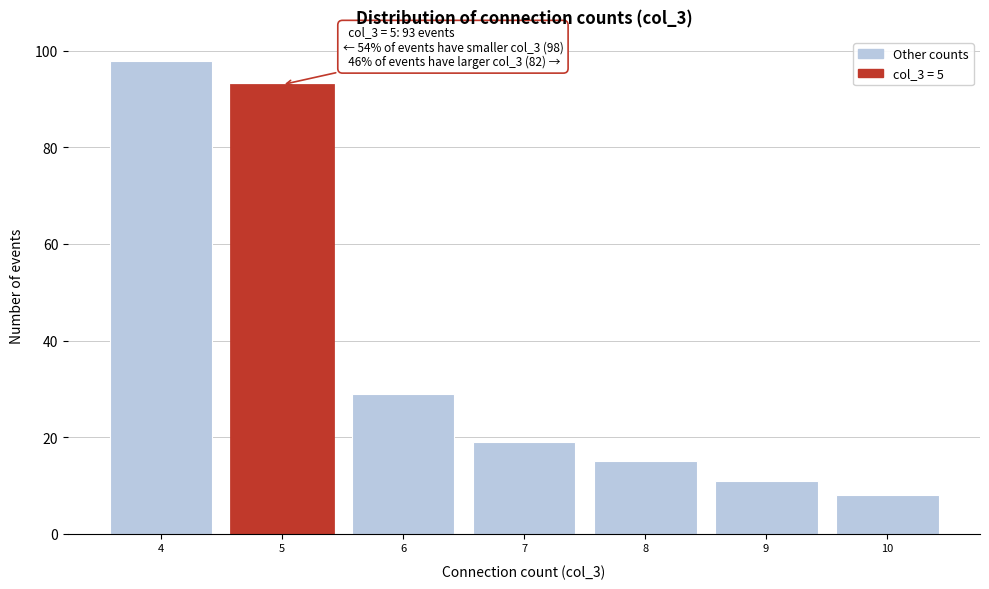

Over which range of the x-axis is the bar tallest?

3.5 to 4.5